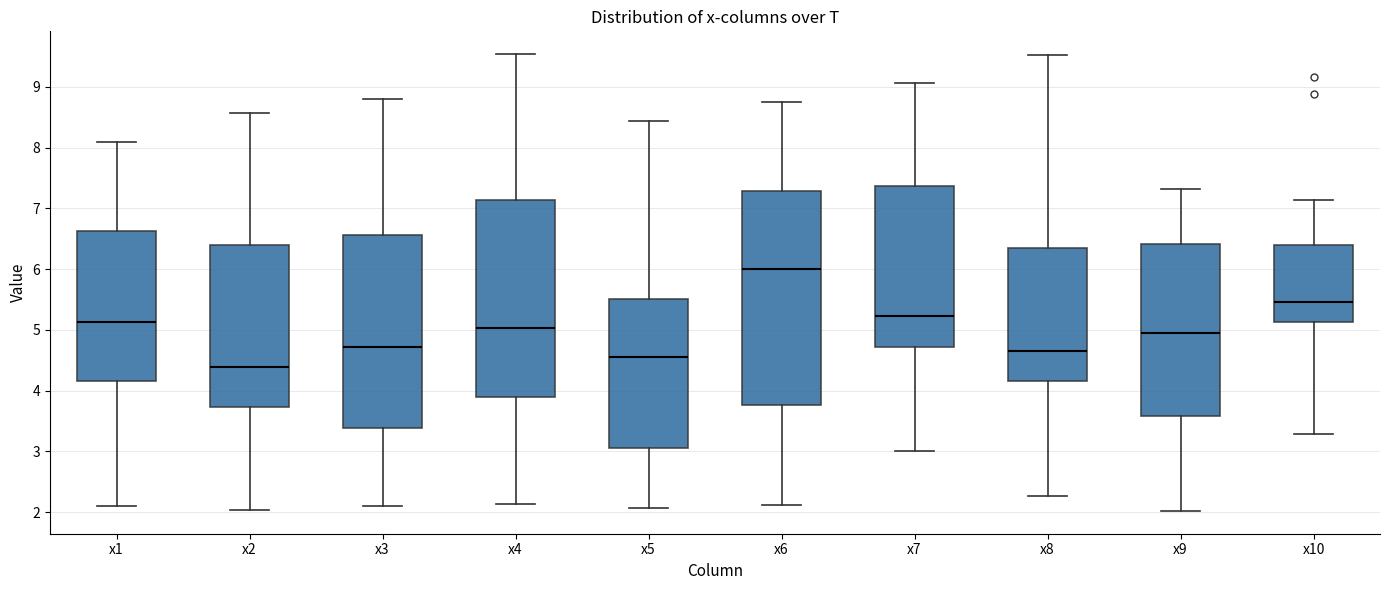

Reading left to right, transcribe this box plot: for each box, give where its median line is, the range the box spans, and where its two whiskers end, as read against the y-axis. The values are not printed on the chart, so give them approximately, as read against the axis.

x1: median 5.1, box 4.2 to 6.6, whiskers 2.1 to 8.1
x2: median 4.4, box 3.7 to 6.4, whiskers 2.0 to 8.6
x3: median 4.7, box 3.4 to 6.6, whiskers 2.1 to 8.8
x4: median 5.0, box 3.9 to 7.1, whiskers 2.1 to 9.5
x5: median 4.5, box 3.1 to 5.5, whiskers 2.1 to 8.4
x6: median 6.0, box 3.8 to 7.3, whiskers 2.1 to 8.8
x7: median 5.2, box 4.7 to 7.4, whiskers 3.0 to 9.1
x8: median 4.6, box 4.2 to 6.3, whiskers 2.3 to 9.5
x9: median 4.9, box 3.6 to 6.4, whiskers 2.0 to 7.3
x10: median 5.5, box 5.1 to 6.4, whiskers 3.3 to 7.1